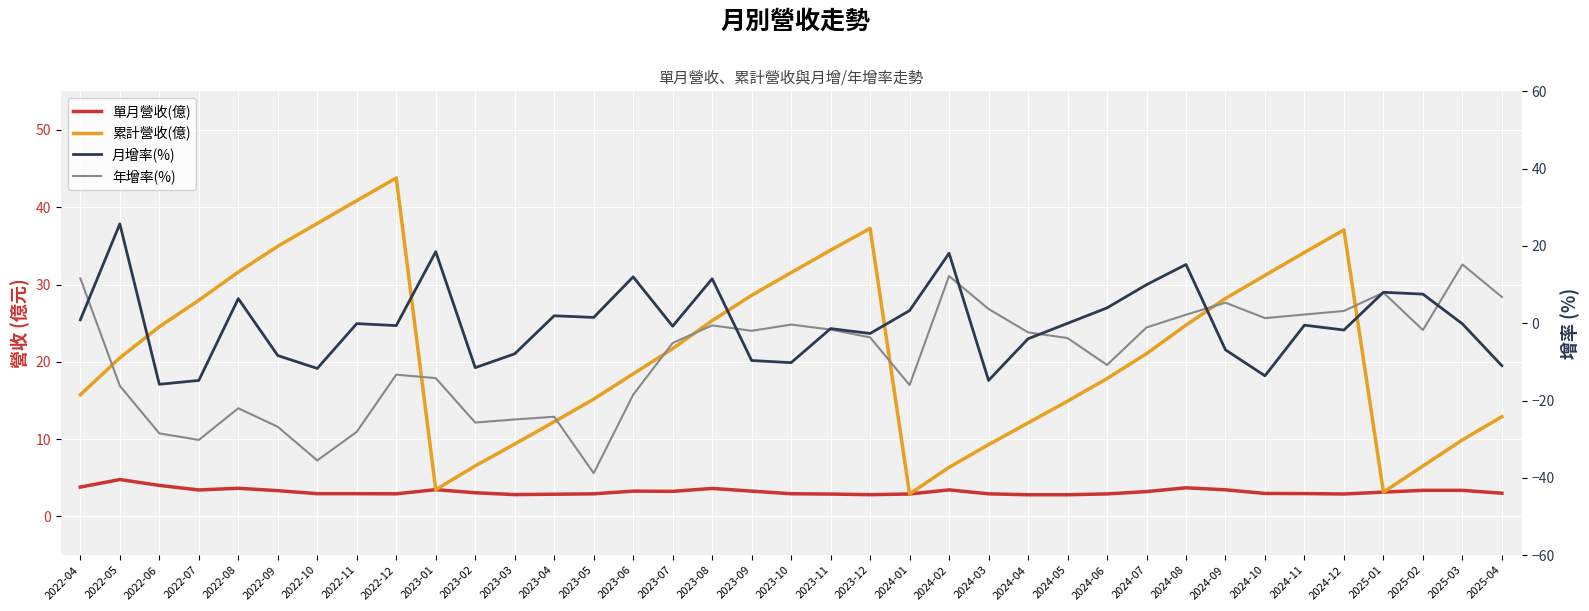

What is the value of the 累計營收(億) point at the 35th from the left?

6.5